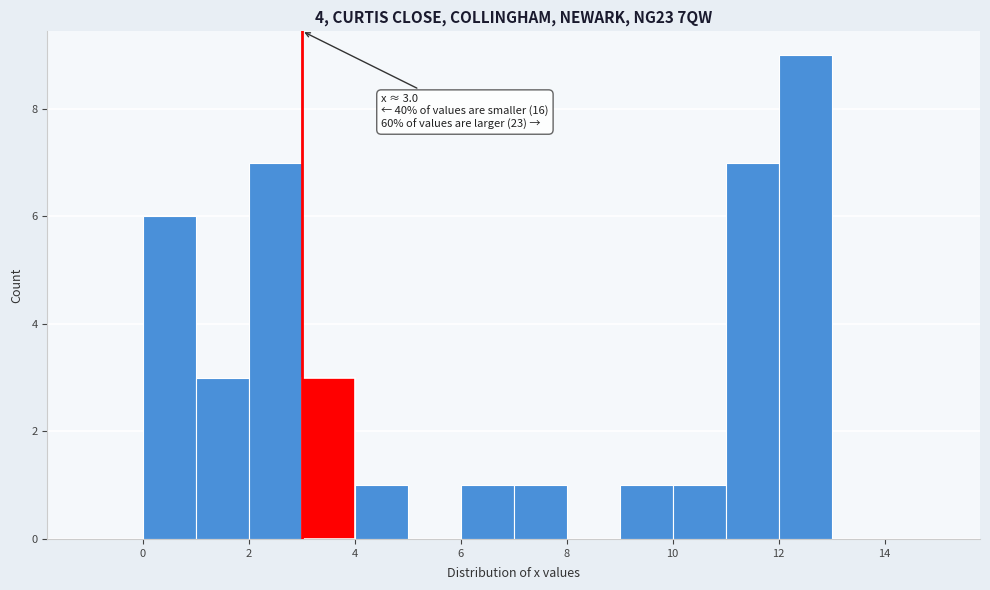

Over which range of the x-axis is the bar tallest?

12 to 13